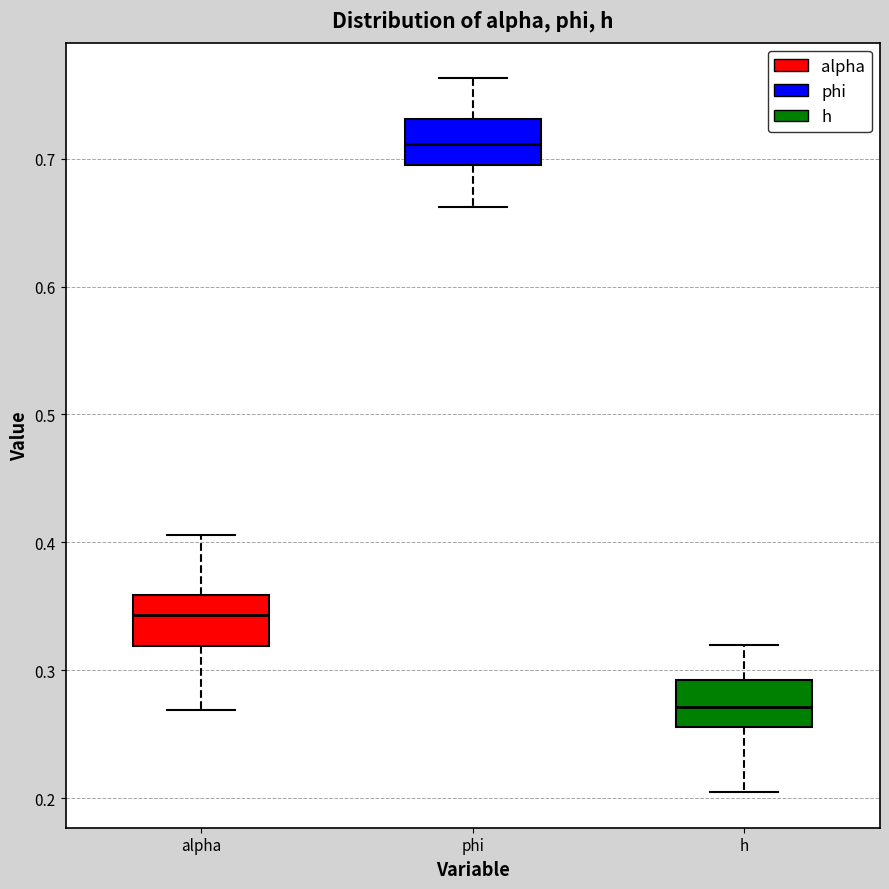

Which box has the highest median line?

phi